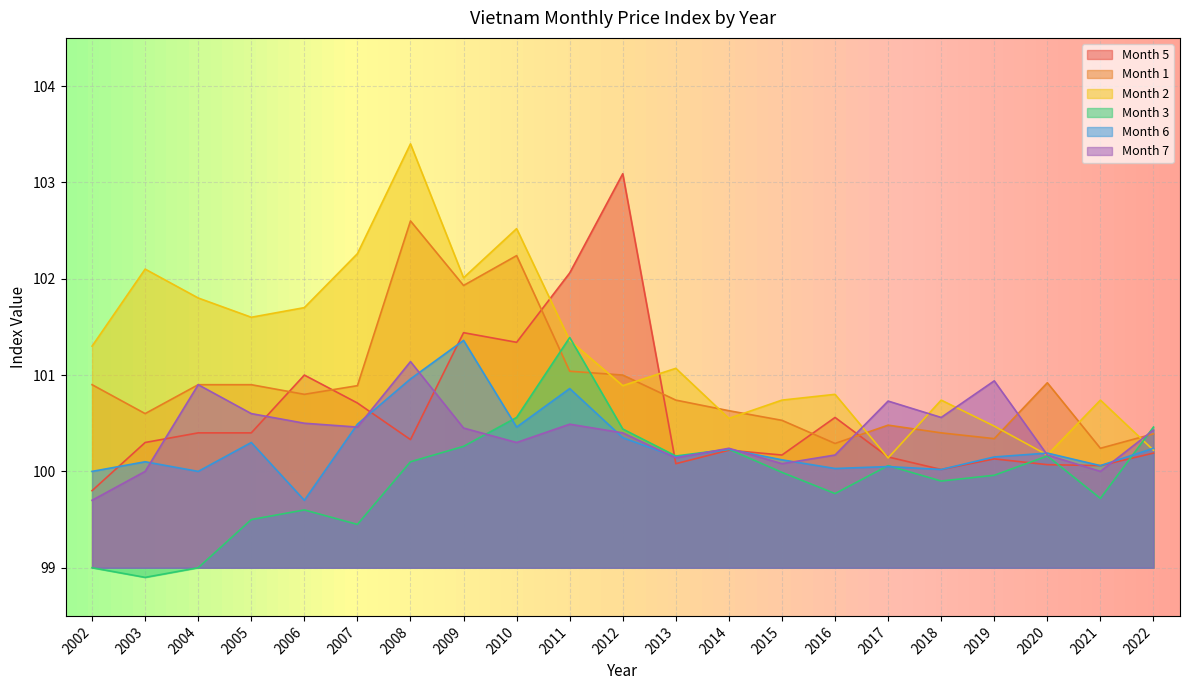

True or false: Month 2 has more than 0 interior local peaks.

True